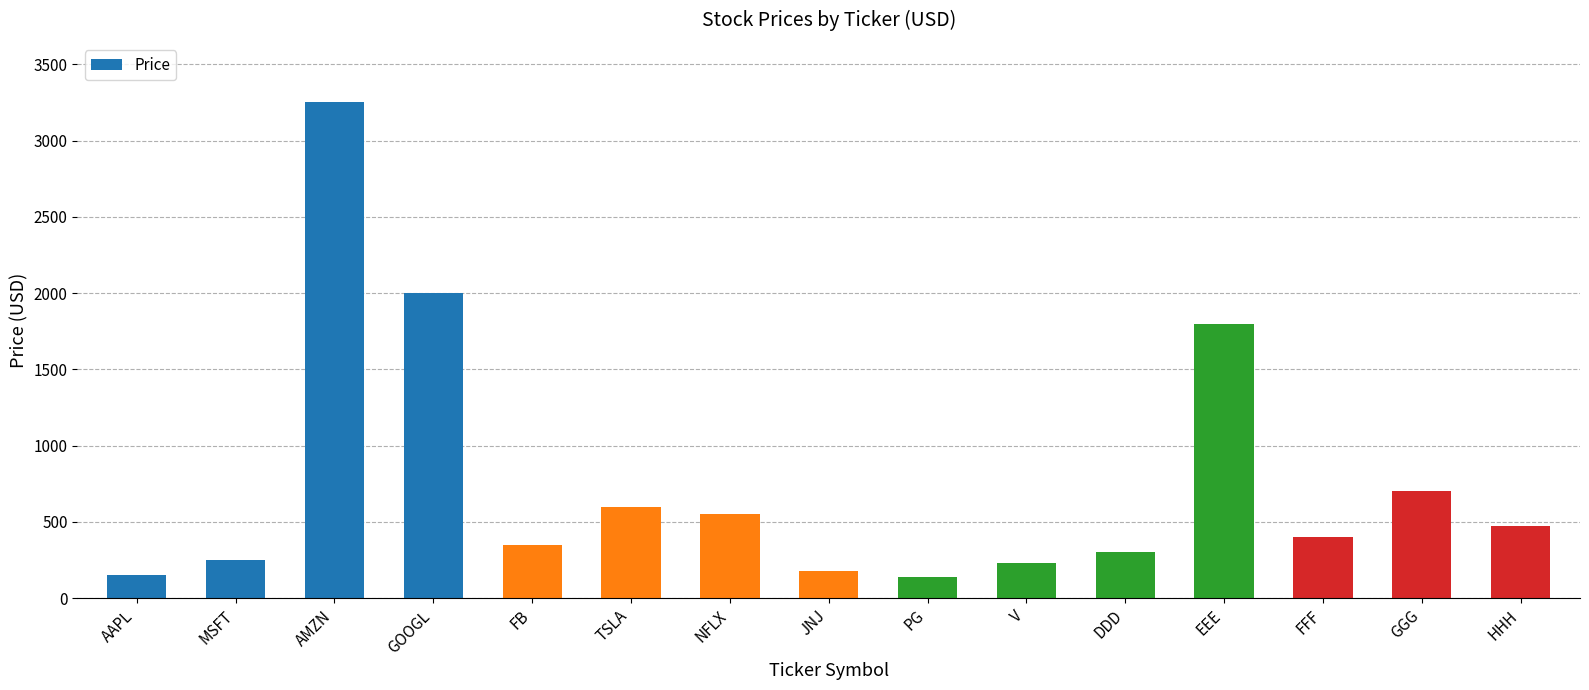

What is the value of the 3rd bar from the left?

3250.5